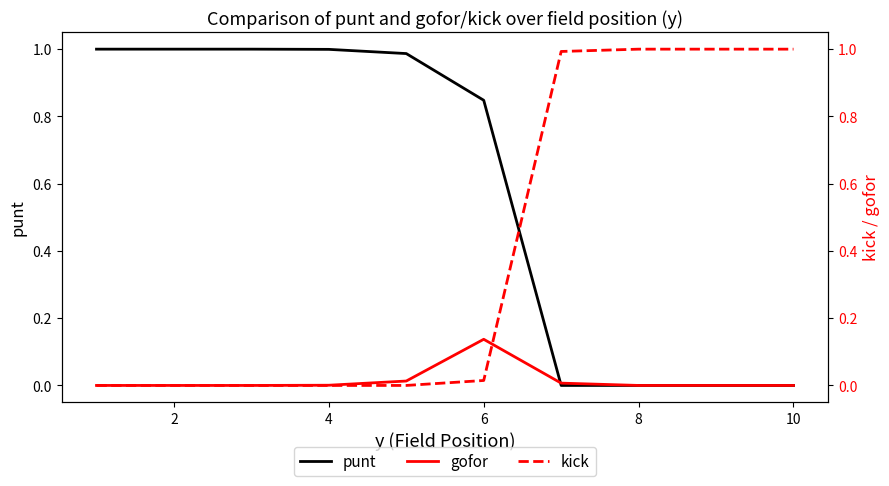

True or false: punt has more than 1 interior local peaks.

False